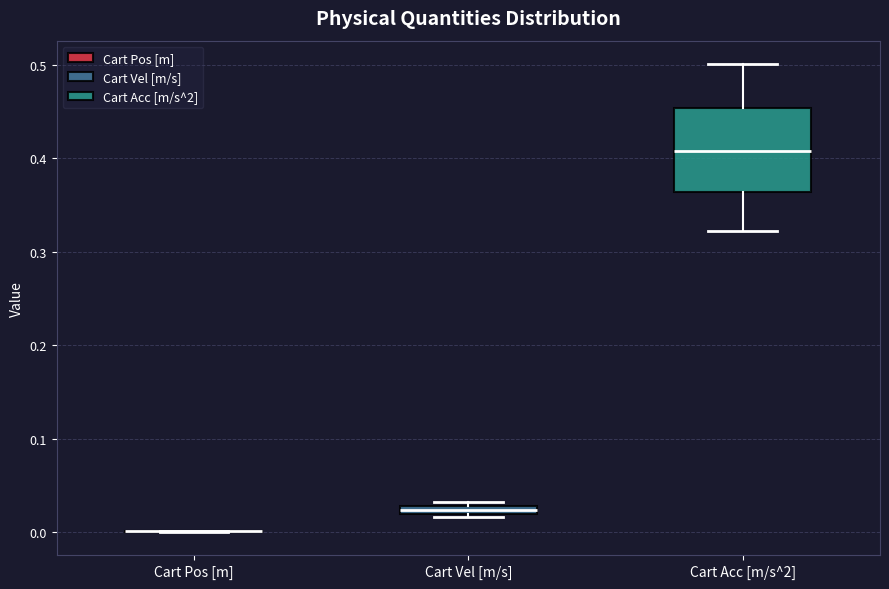

Where is the upper edge of the box for Cart Acc [m/s^2] on the y-axis? The values are not printed on the chart, so give them approximately, as read against the axis.

0.45